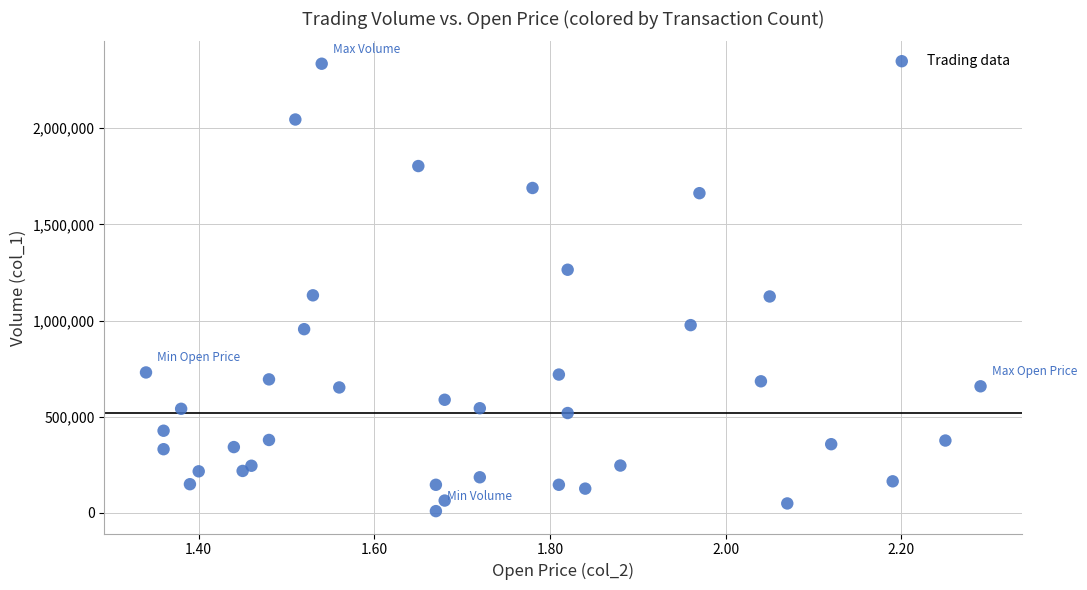

What is the range of Y values (max minus min)?

2326000